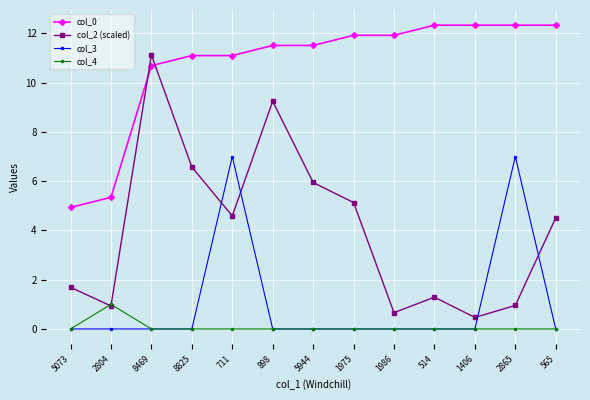

How many lines are shown in the chart?

4